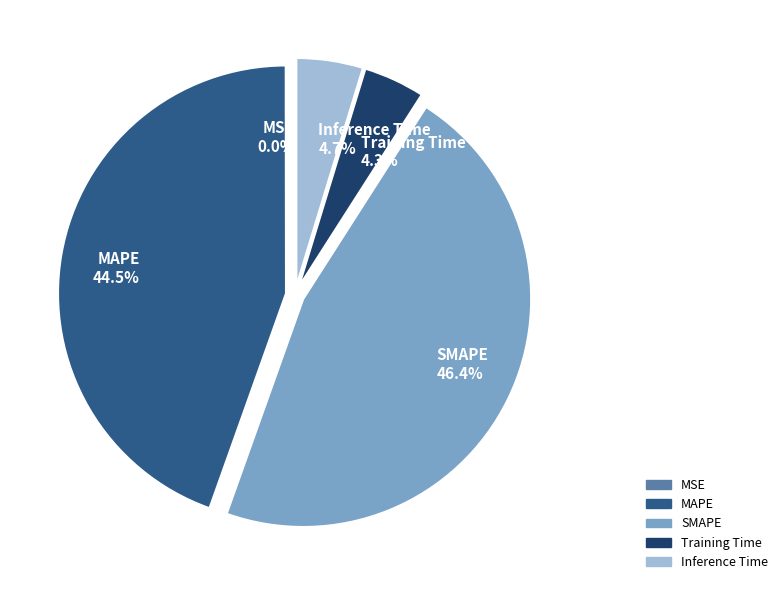

Does any single category account for the majority?

No